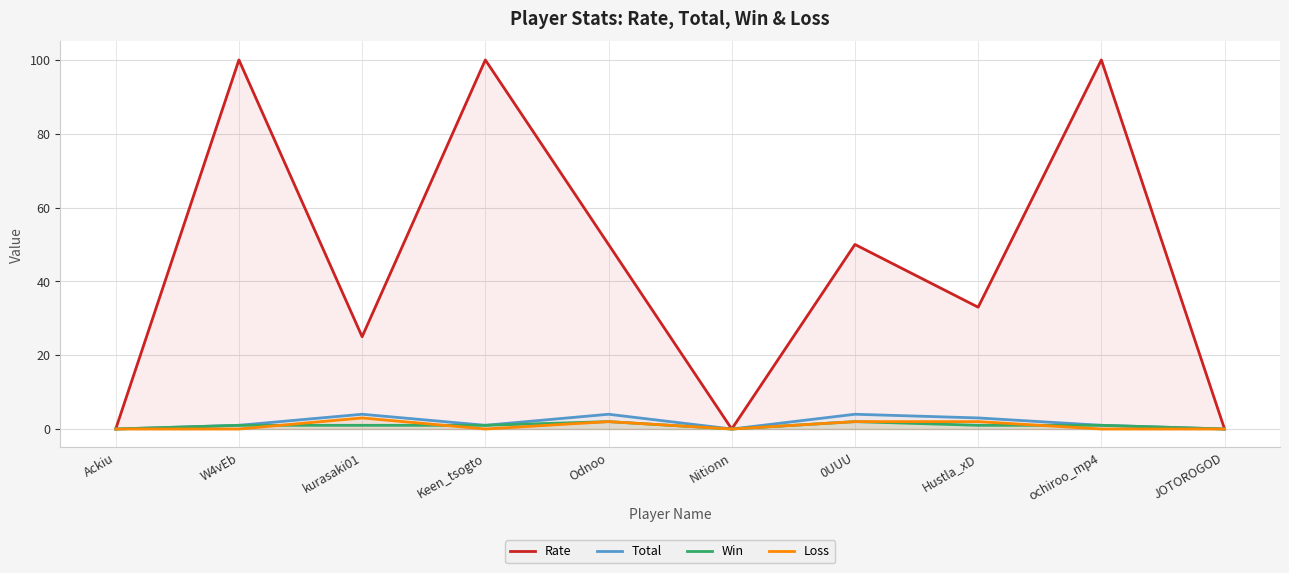

How many interior local peaks does the Rate series have?

4